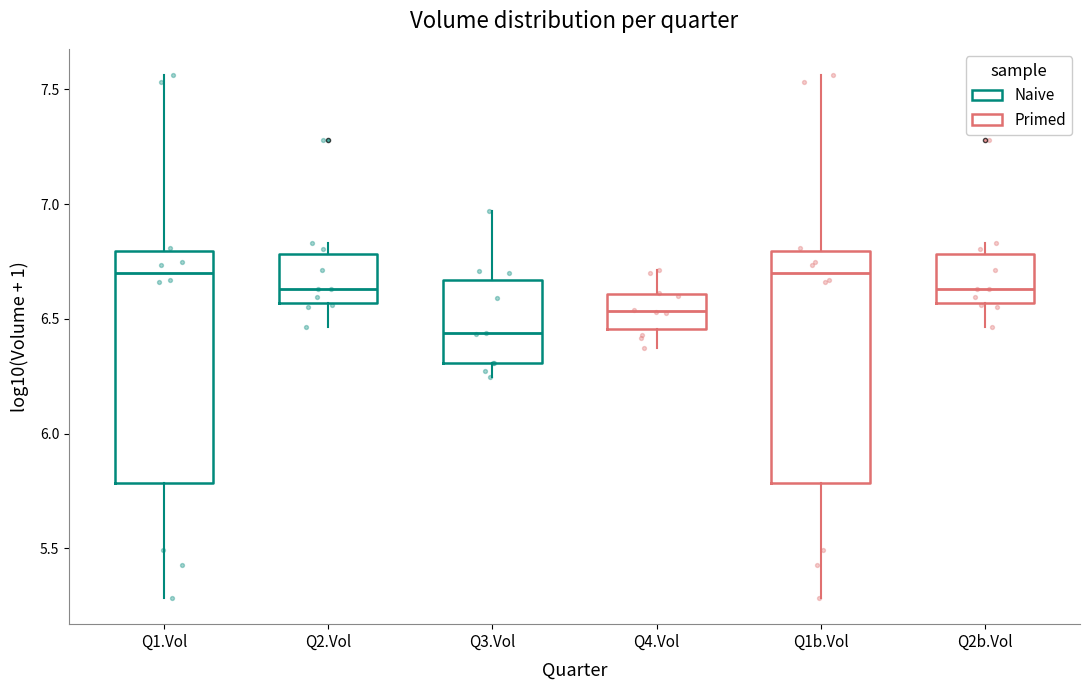

Where does the upper whisker of the box for Q1b.Vol end on the y-axis? The values are not printed on the chart, so give them approximately, as read against the axis.

7.55